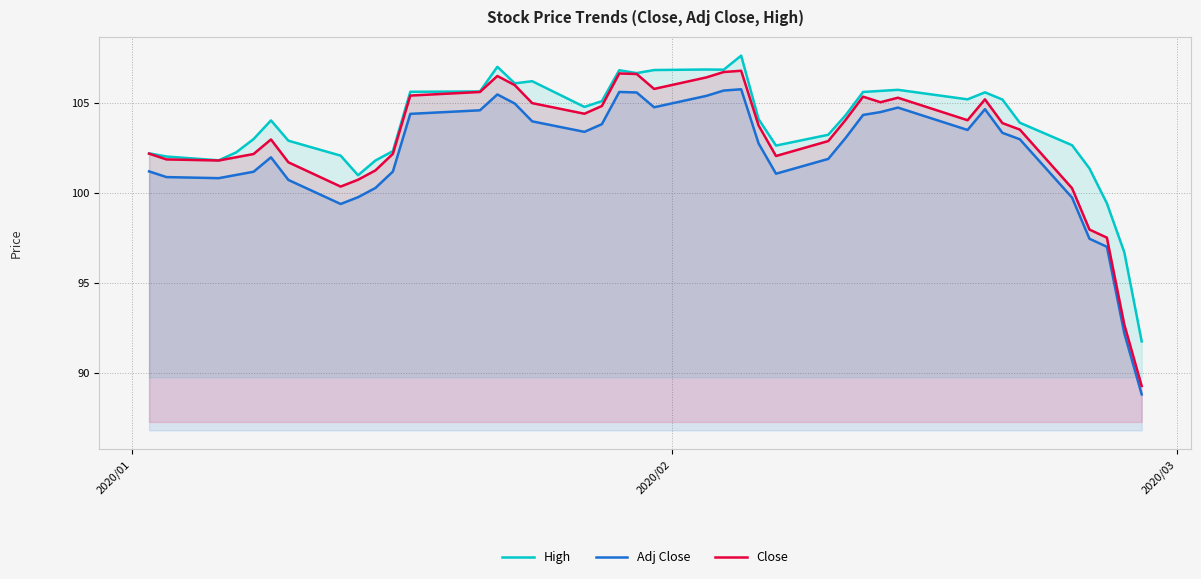

Which series has the widest spread of values?

Close